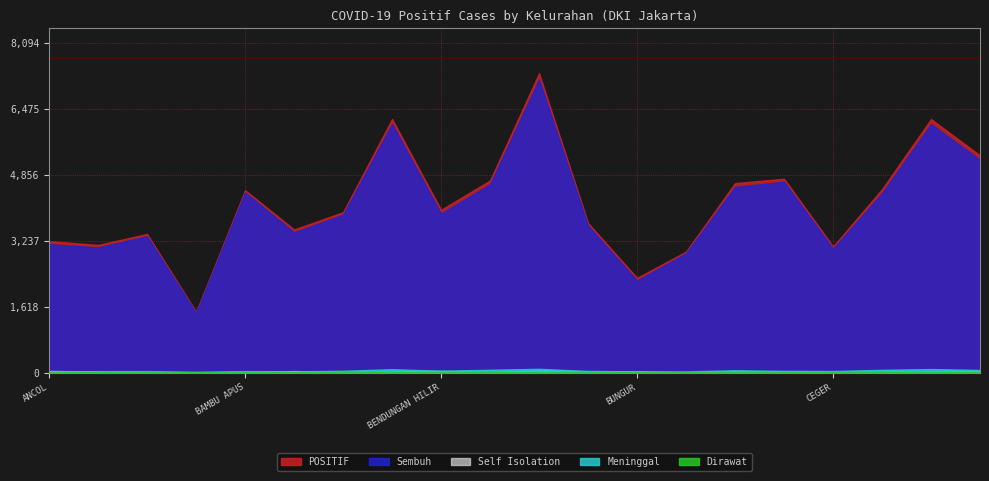

Reading left to right, list all the values displayed in this chart.

POSITIF: 3229	3139	3407	1495	4483	3518	3942	6234	4001	4723	7359	3675	2328	2974	4657	4765	3099	4508	6232	5338
Sembuh: 3157	3077	3353	1461	4428	3449	3882	6114	3911	4631	7205	3611	2266	2932	4565	4692	3045	4412	6109	5230
Meninggal: 30	35	37	20	36	29	45	84	47	70	93	41	29	29	58	43	39	69	87	66
Self Isolation: 42	22	14	11	16	38	12	32	41	20	58	22	32	8	31	28	11	27	31	36
Dirawat: 0	5	3	3	3	2	3	4	2	2	3	1	1	5	3	2	4	0	5	6